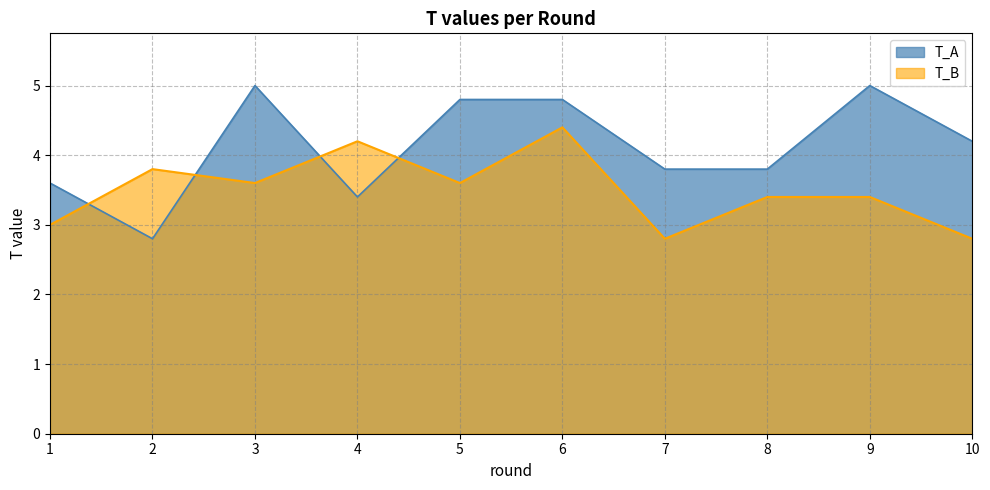

What is the difference between the T_A values at 5 and 1?

1.2